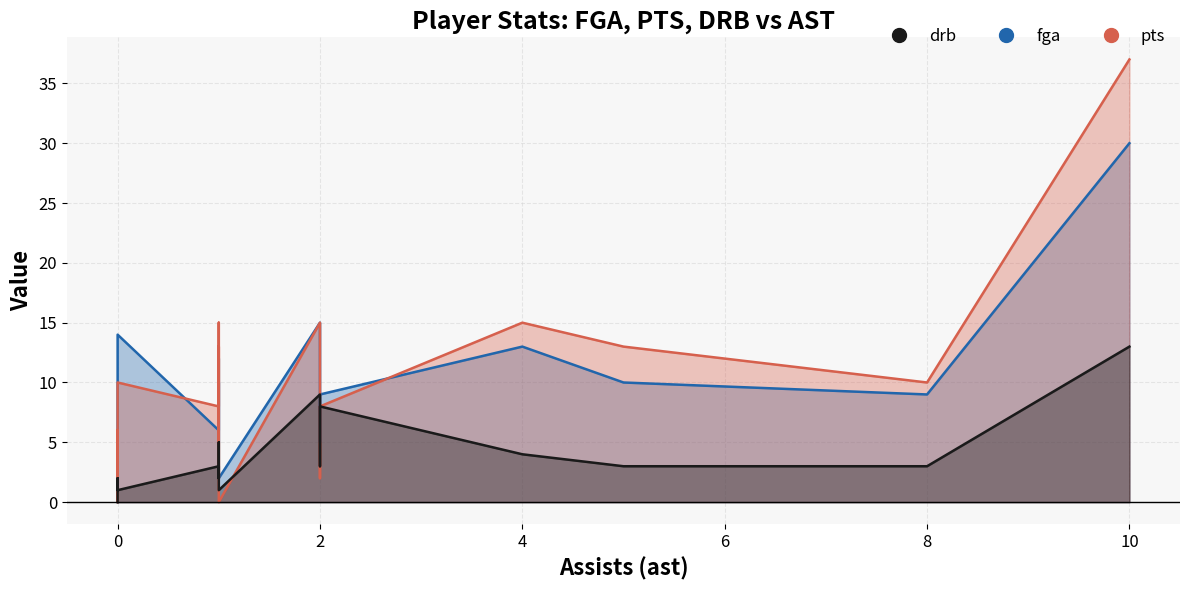

Is it true that drb equals 1 at 0?

True